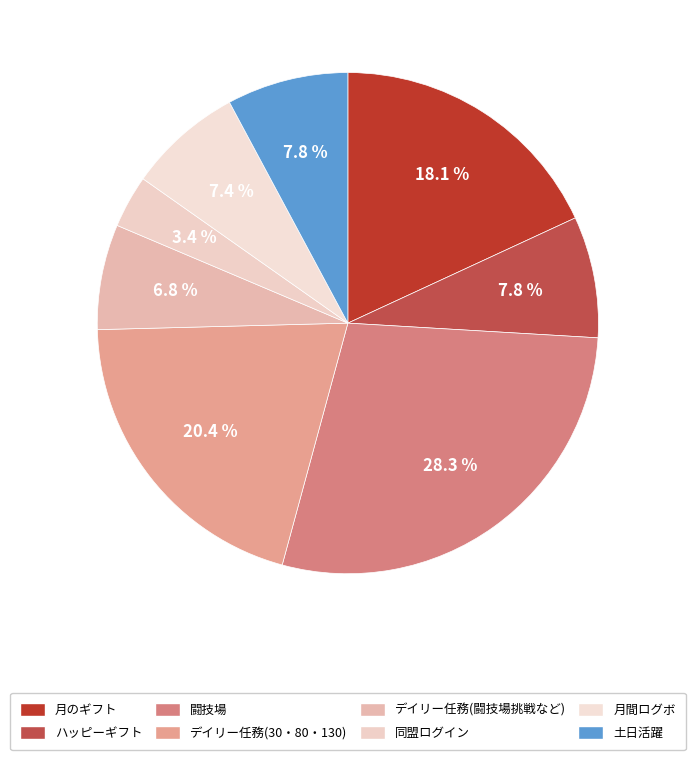

What percentage is the ハッピーギフト slice, to the nearest percent?

8%